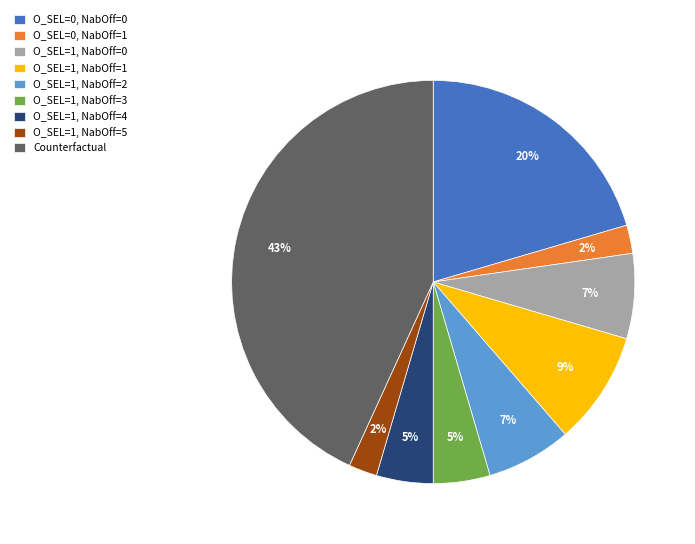

Which has a higher value, O_SEL=0, NabOff=0 or O_SEL=1, NabOff=4?

O_SEL=0, NabOff=0